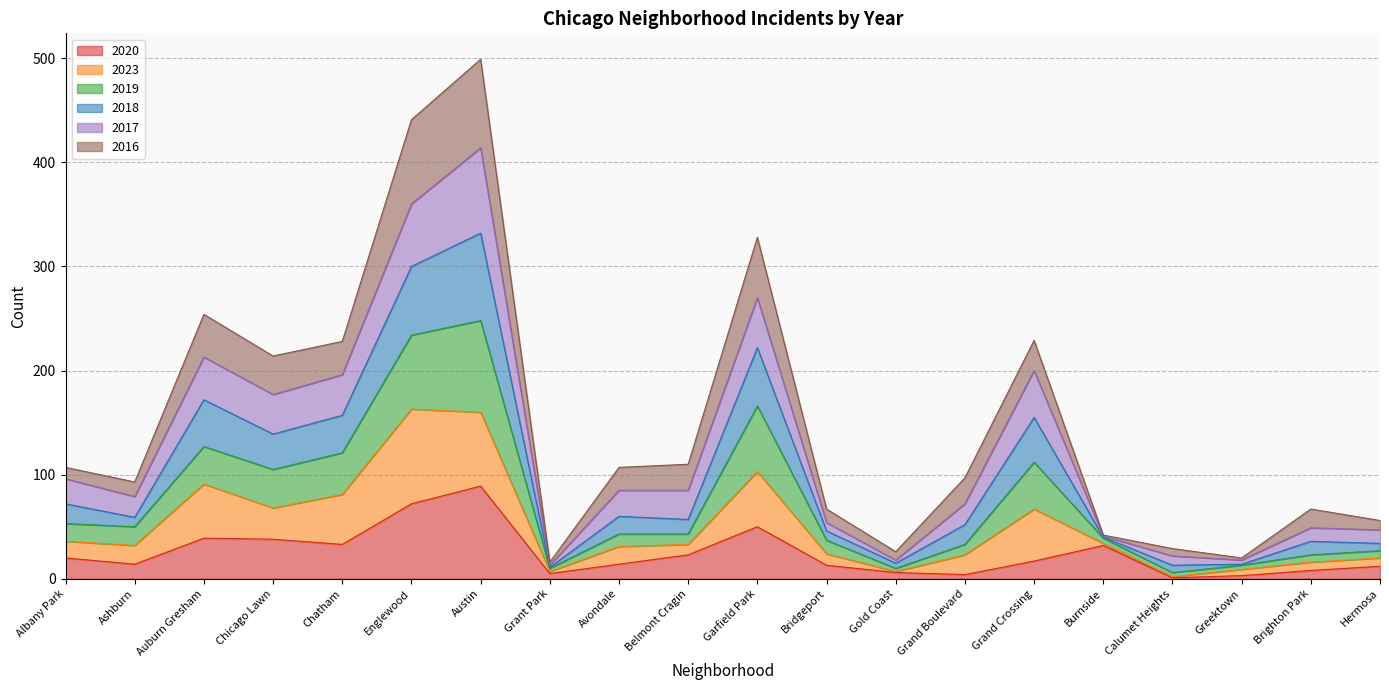

The value of 2020 at Auburn Gresham is 39. True or false?

True